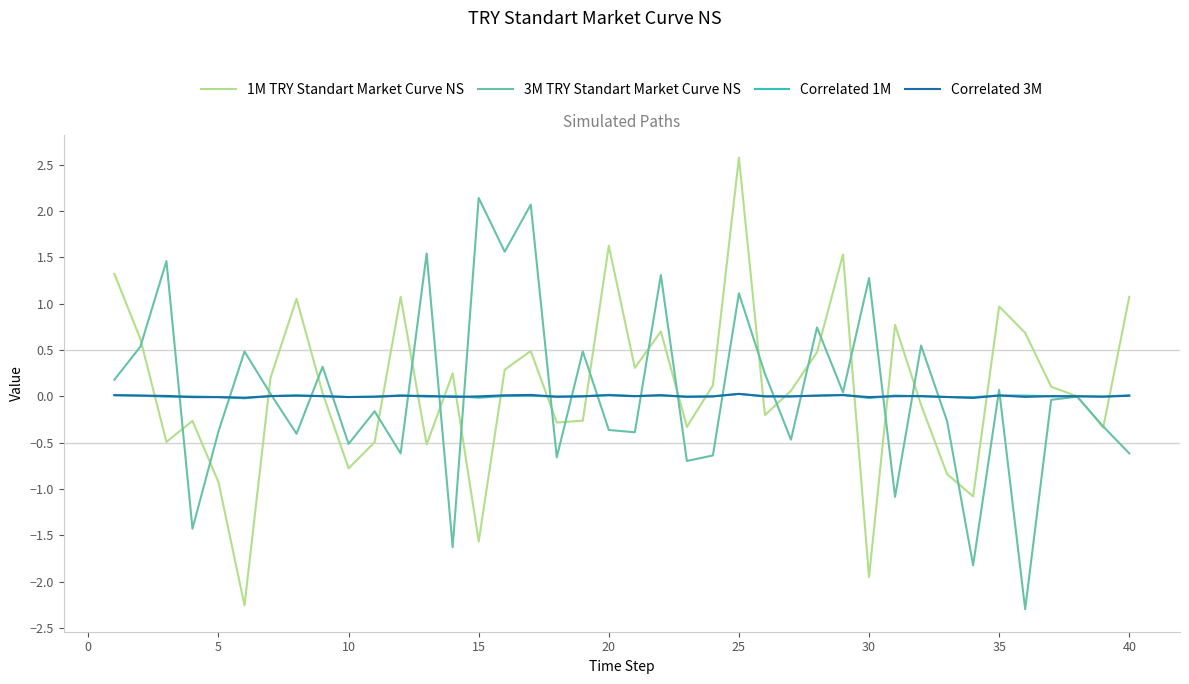

What is the minimum value for 3M TRY Standart Market Curve NS?

-2.3